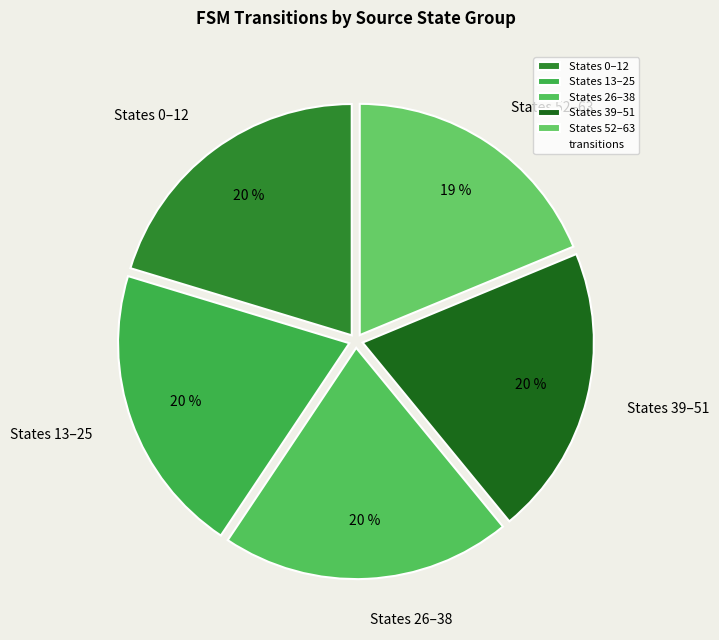

To the nearest percent, what portion does States 13–25 represent?

20%